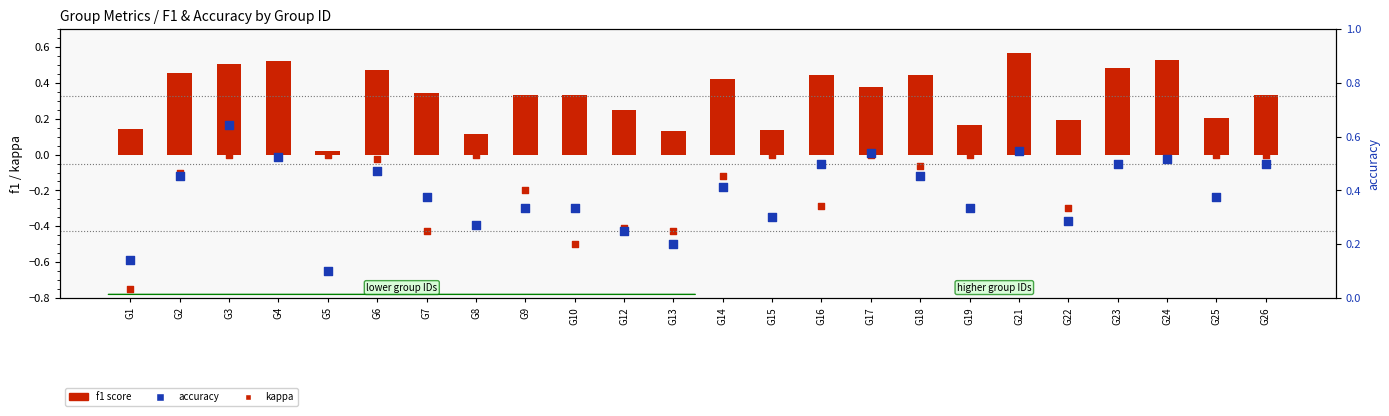

Is the value of accuracy at G24 greater than the value of kappa at G22?

Yes